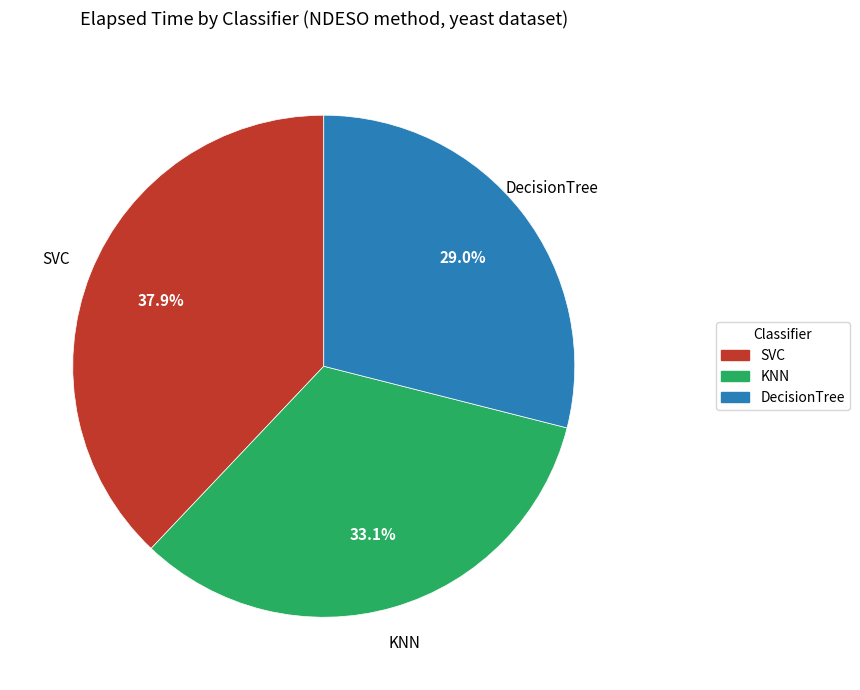

To the nearest percent, what percentage of the pie is SVC?

38%